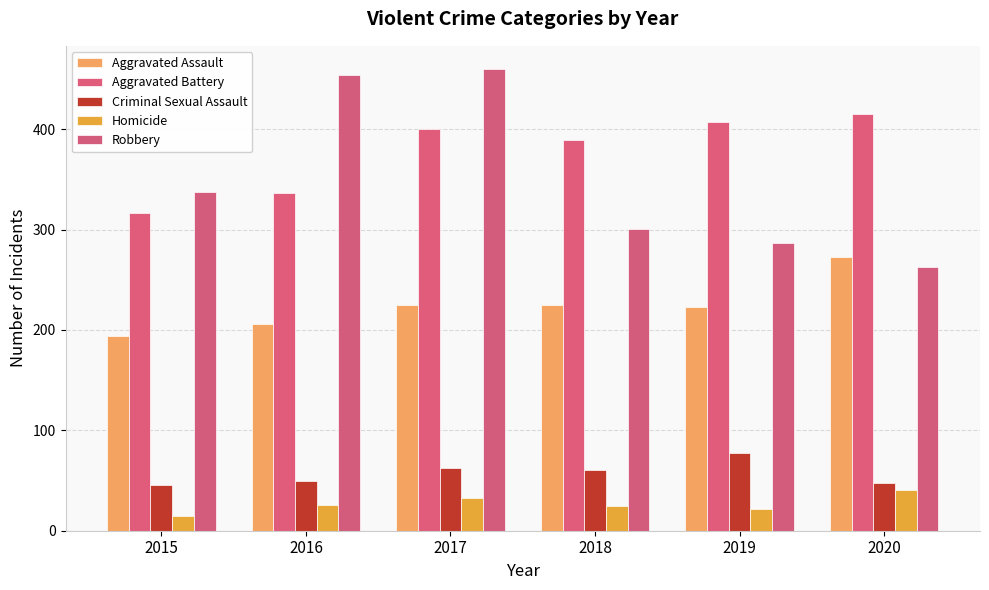

List the series in order of their peak value, lowest first.

Homicide, Criminal Sexual Assault, Aggravated Assault, Aggravated Battery, Robbery